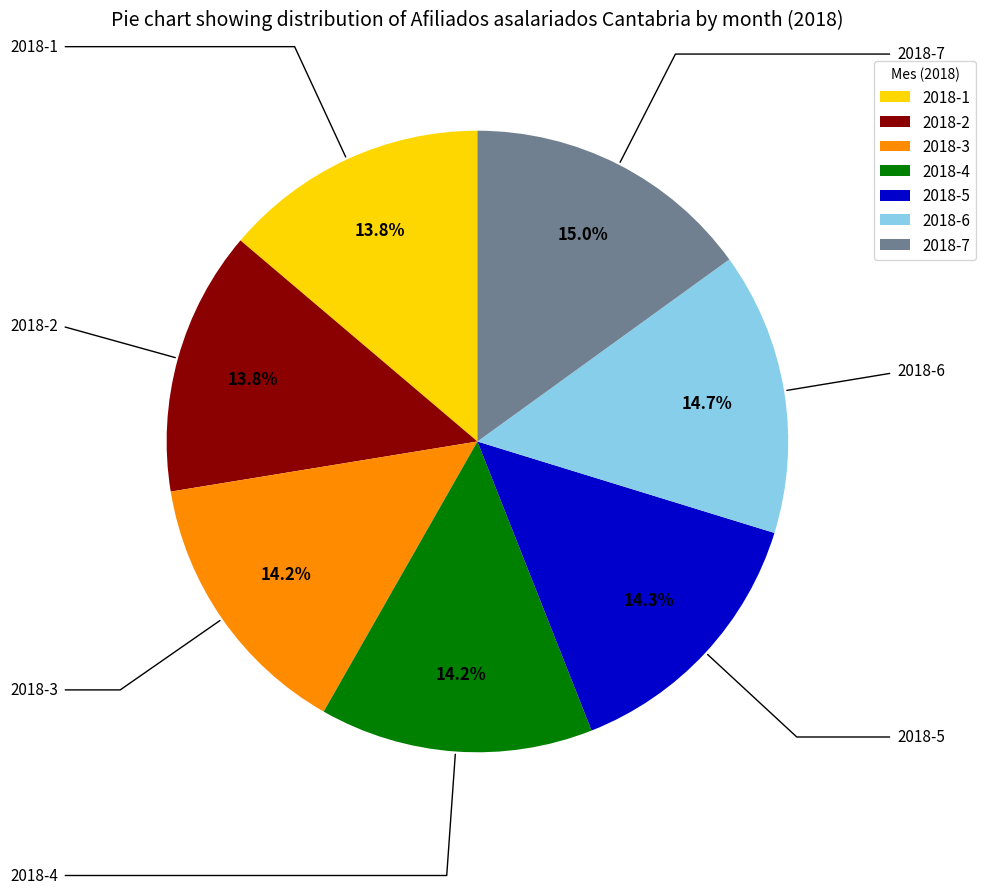

Does 2018-4 account for over 50% of the chart?

No